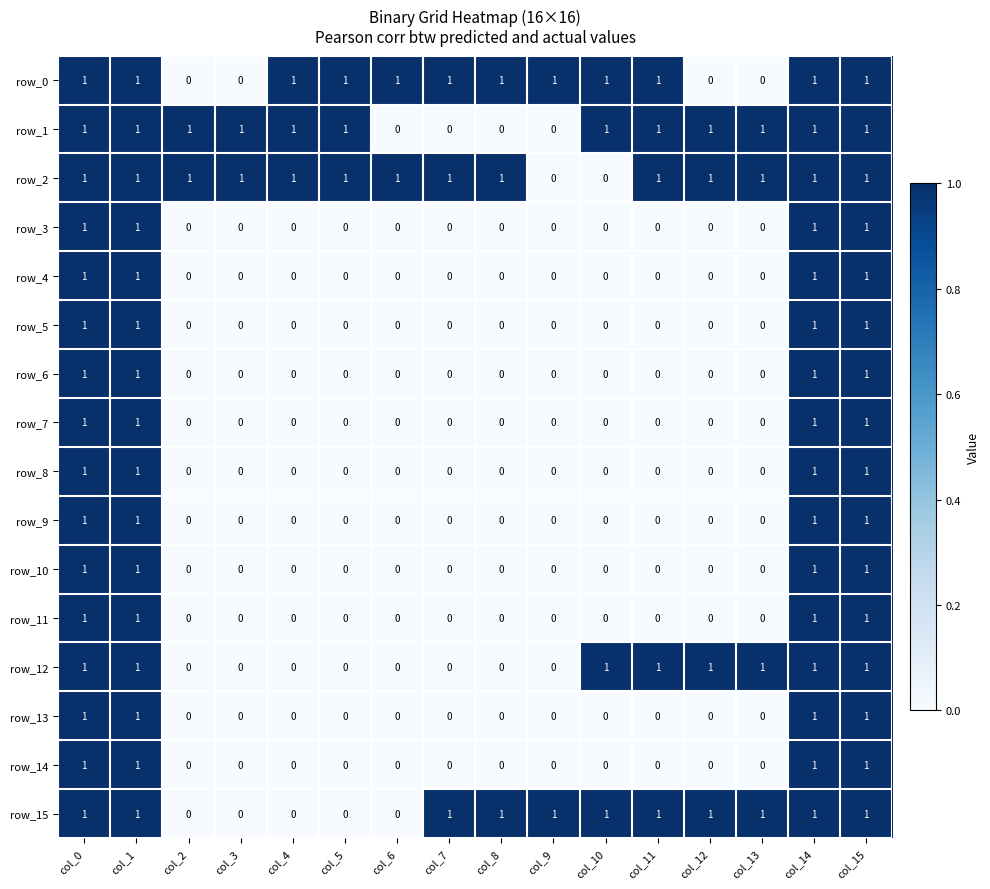

The row_1 series shows 1 at col_5. True or false?

True